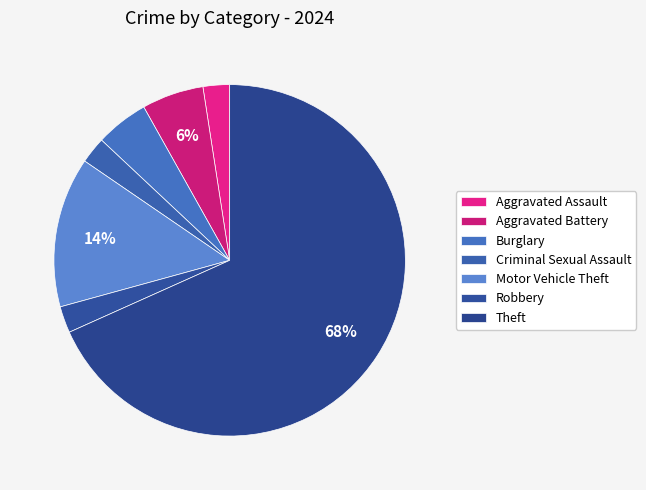

How many segments does this pie chart have?

7